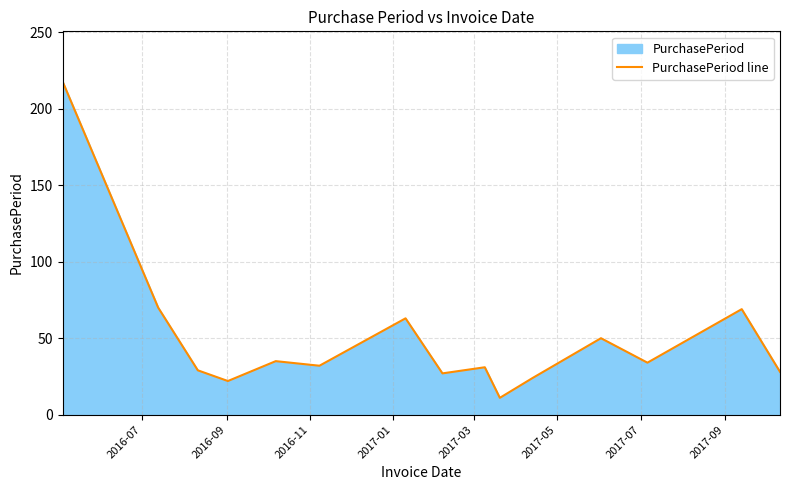

What is the maximum value shown in the chart?

218